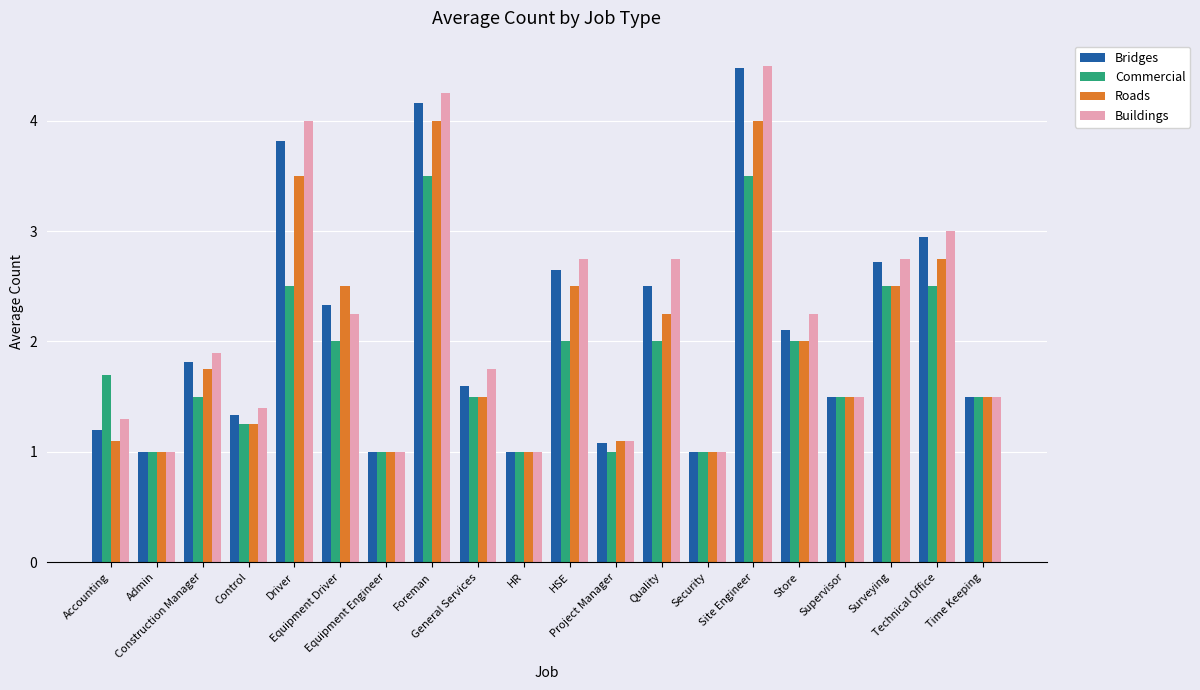

How many data points does each series have?

20